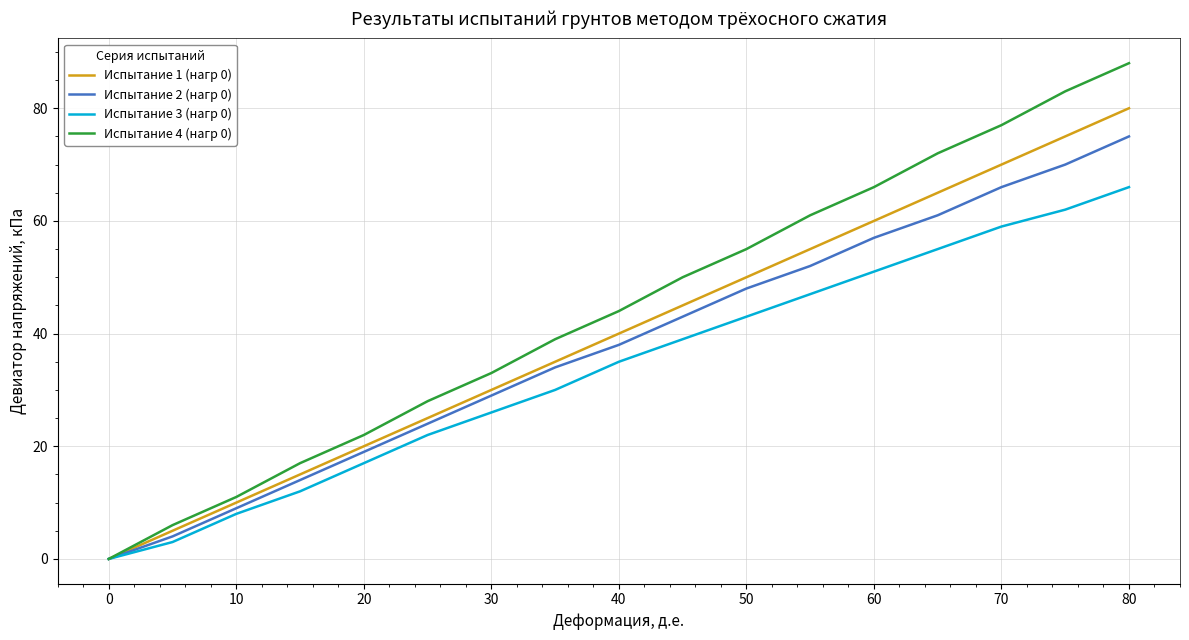

Reading left to right, list all the values displayed in this chart.

Испытание 1 (нагр 0): 0	5	10	15	20	25	30	35	40	45	50	55	60	65	70	75	80
Испытание 2 (нагр 0): 0	4	9	14	19	24	29	34	38	43	48	52	57	61	66	70	75
Испытание 3 (нагр 0): 0	3	8	12	17	22	26	30	35	39	43	47	51	55	59	62	66
Испытание 4 (нагр 0): 0	6	11	17	22	28	33	39	44	50	55	61	66	72	77	83	88